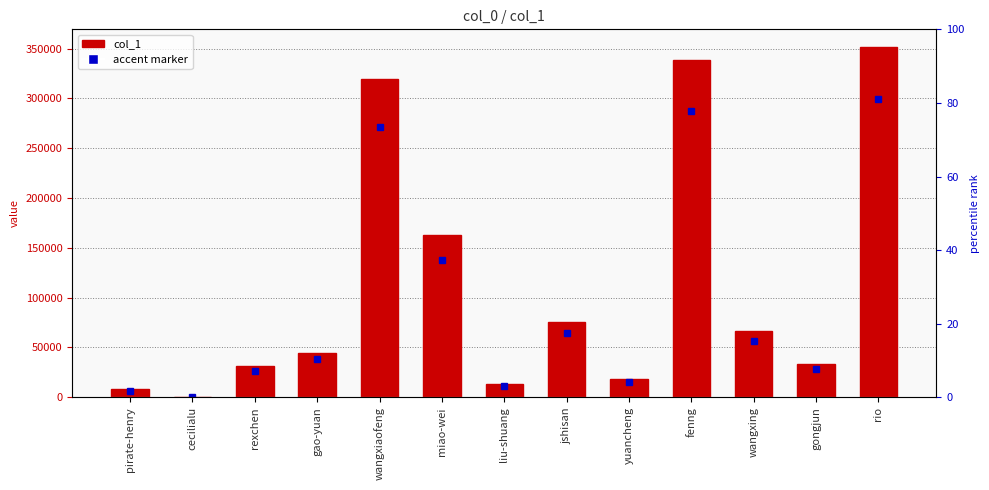

What is the minimum value shown in the chart?

8